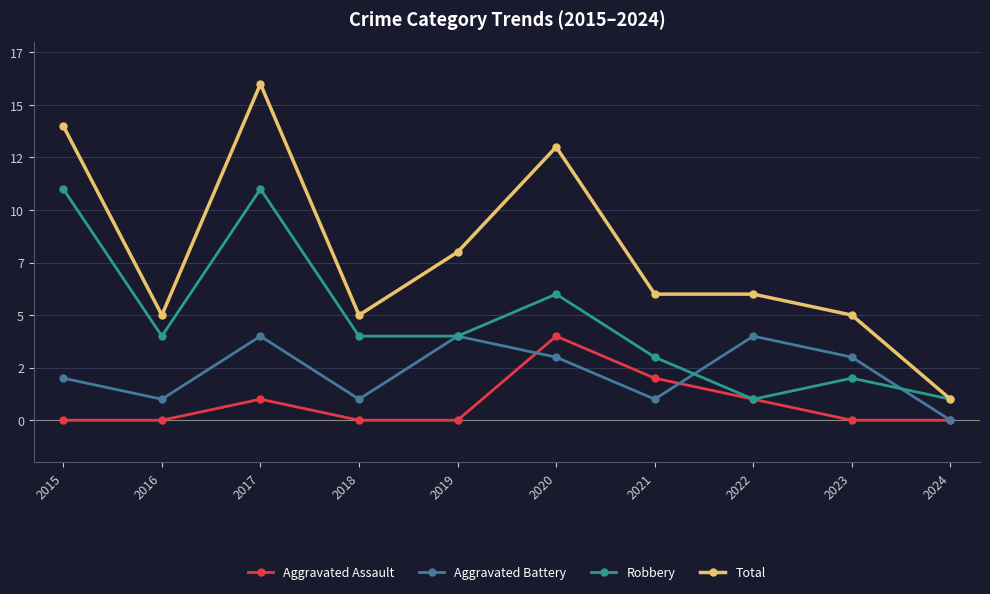

Reading left to right, what are all the values shown in this chart?

Aggravated Assault: 0	0	1	0	0	4	2	1	0	0
Aggravated Battery: 2	1	4	1	4	3	1	4	3	0
Robbery: 11	4	11	4	4	6	3	1	2	1
Total: 14	5	16	5	8	13	6	6	5	1